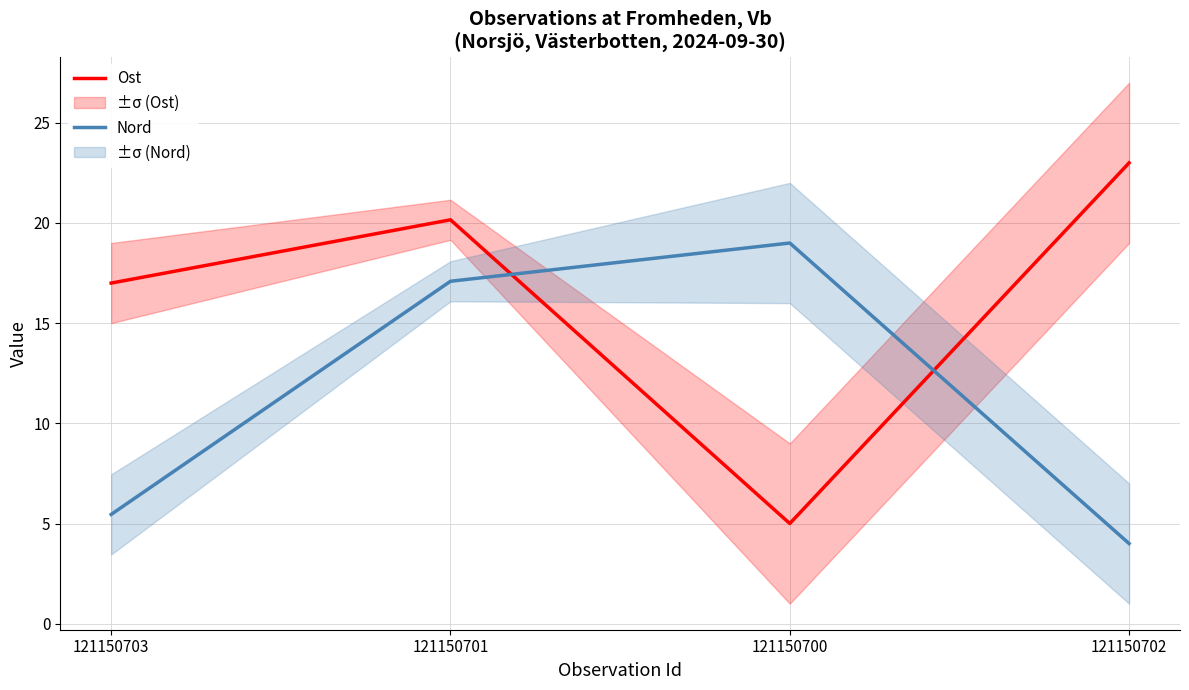

Reading right to left, list all the values displayed in this chart.

Ost: 23.0	5.0	20.2	17.0
Nord: 4.0	19.0	17.1	5.5